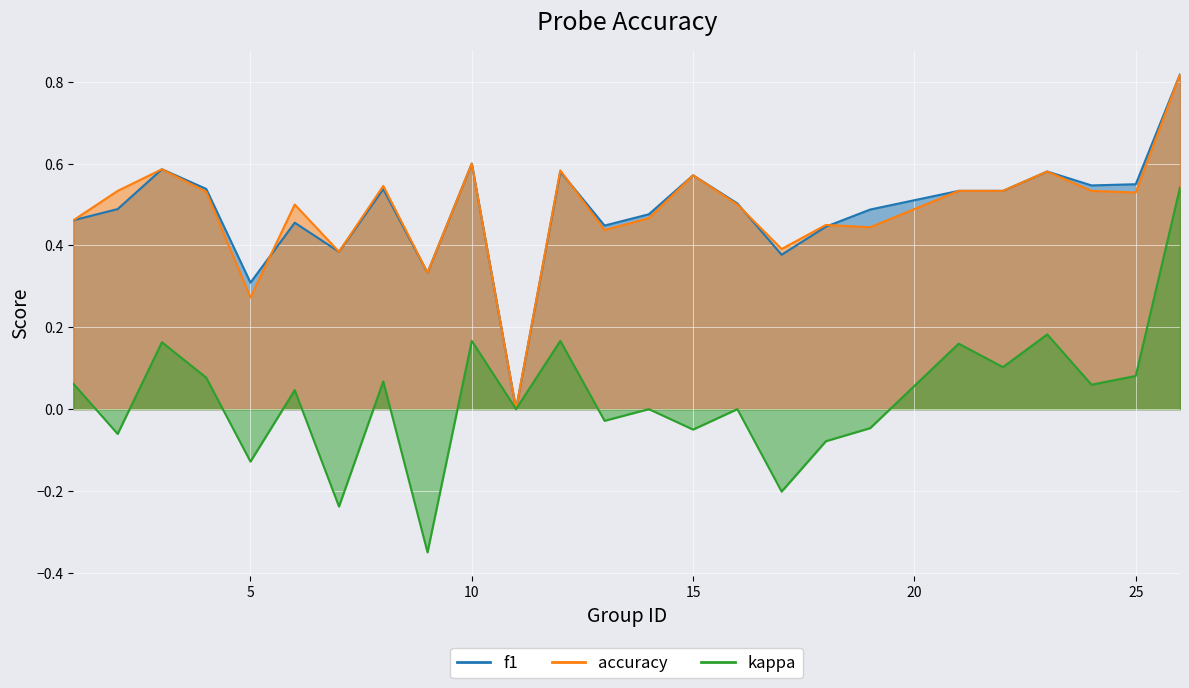

List the labels in order of f1 value, smallest first.

11, 5, 9, 17, 7, 18, 13, 6, 1, 14, 19, 2, 16, 21, 22, 8, 4, 24, 25, 15, 12, 23, 3, 10, 26